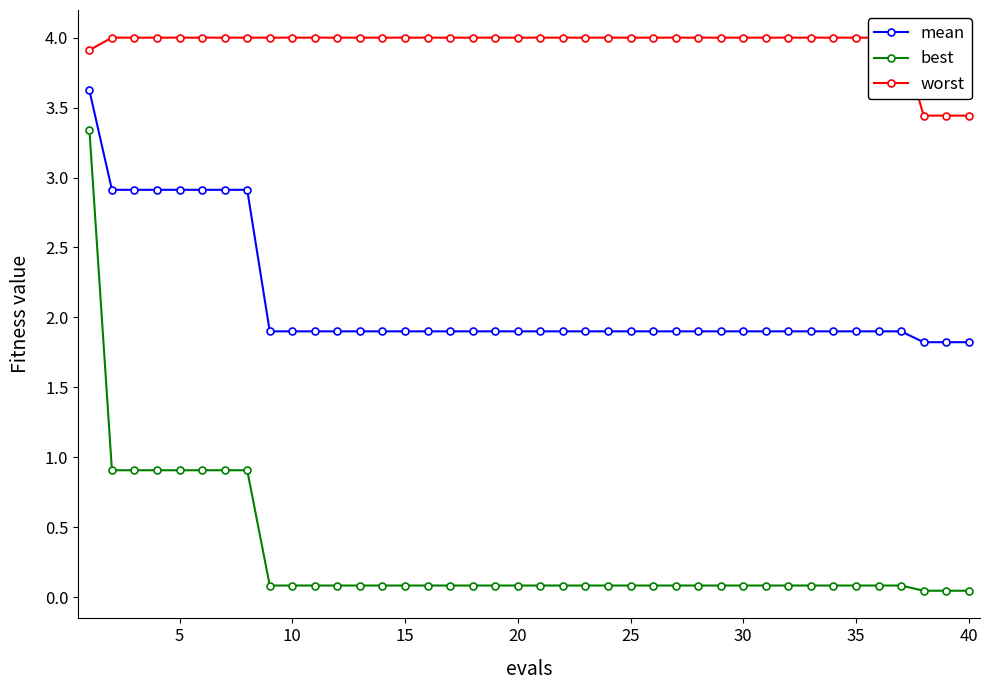

What are all the series names shown in the legend?

mean, best, worst